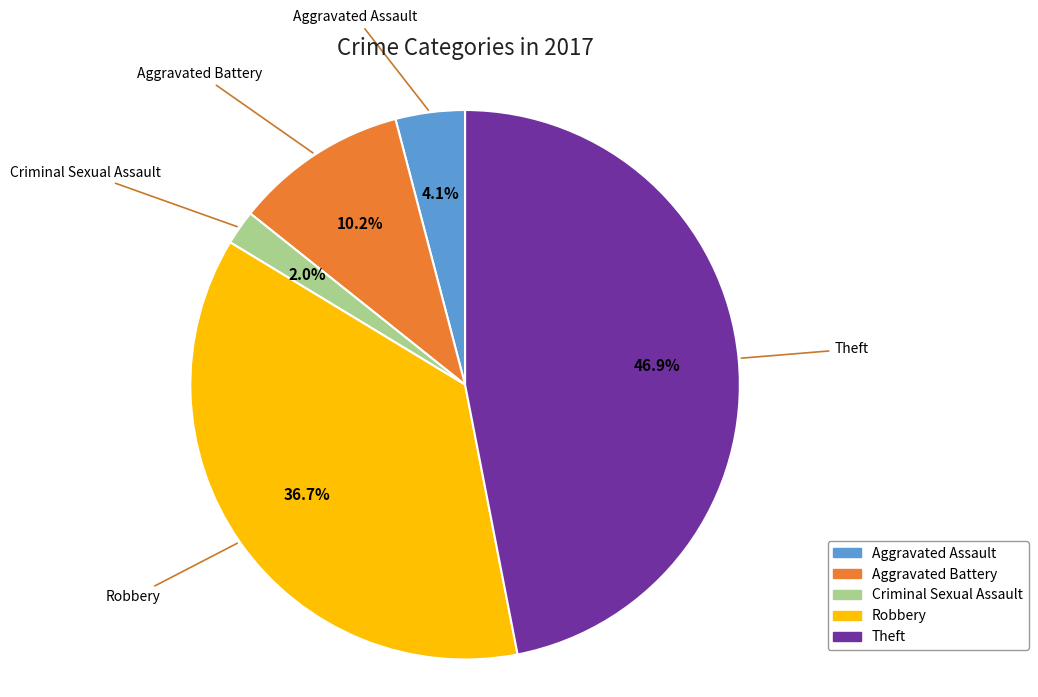

Is there any slice that represents more than half of the pie?

No